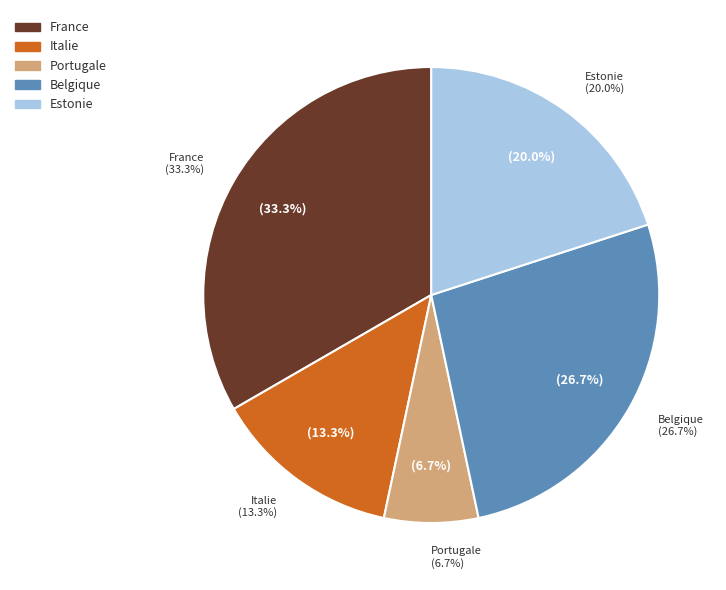

Is there a majority slice in this chart?

No